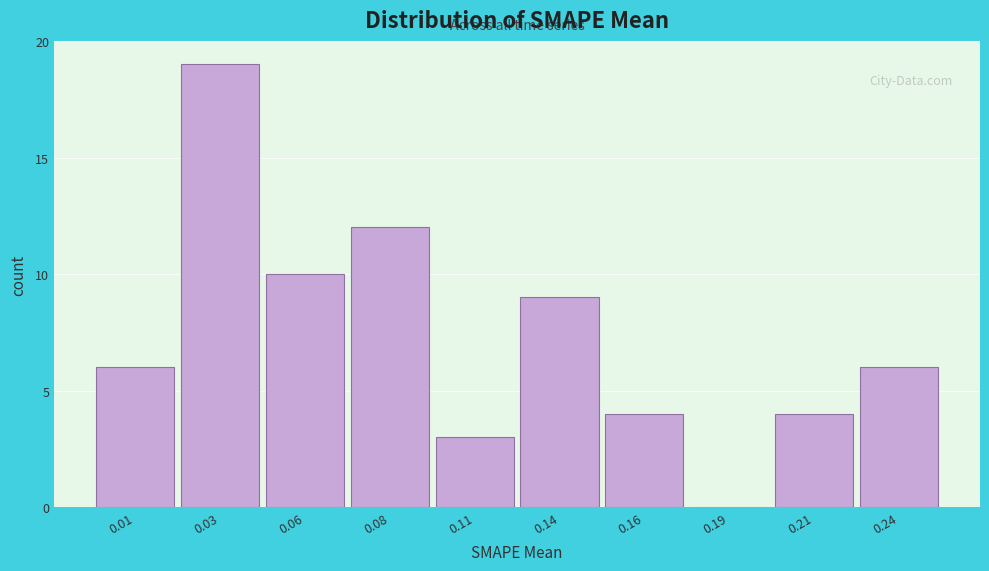

Reading left to right, extract all data points from this chart.

0.01=6	0.03=19	0.06=10	0.08=12	0.11=3	0.14=9	0.16=4	0.19=0	0.21=4	0.24=6